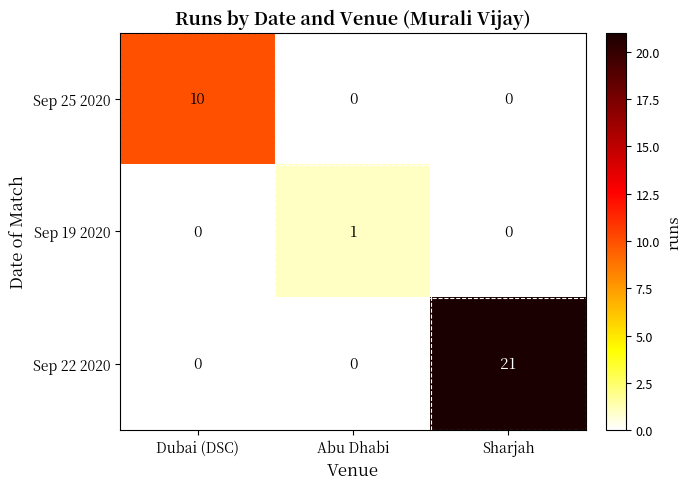

At how many categories does at least one series exceed 19?

1